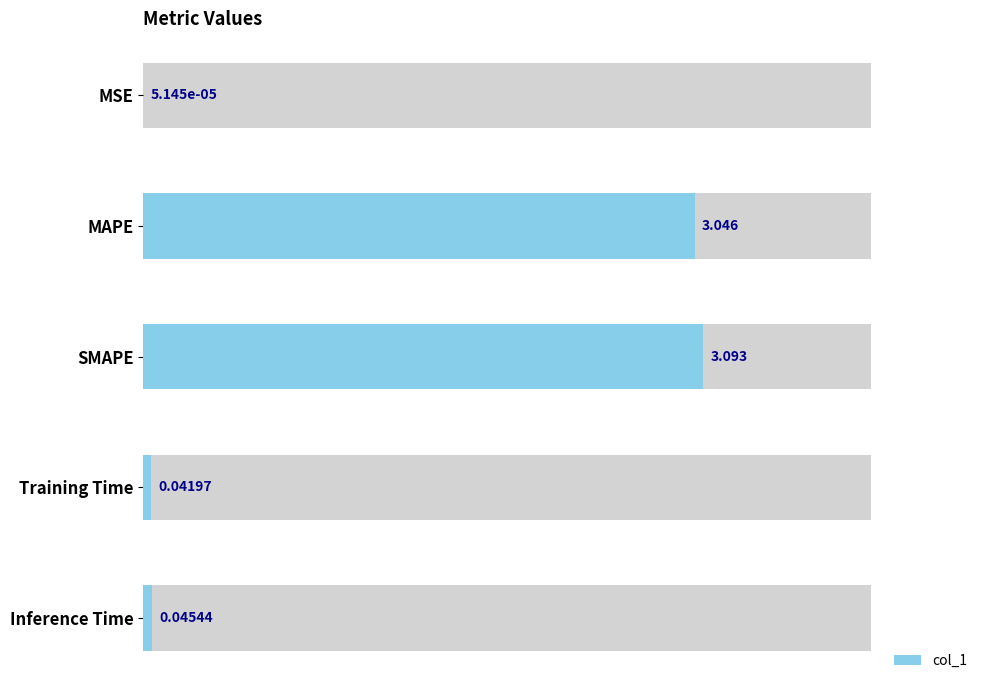

Reading right to left, extract all data points from this chart.

Inference Time=0.0	Training Time=0.0	SMAPE=3.1	MAPE=3.0	MSE=0.0